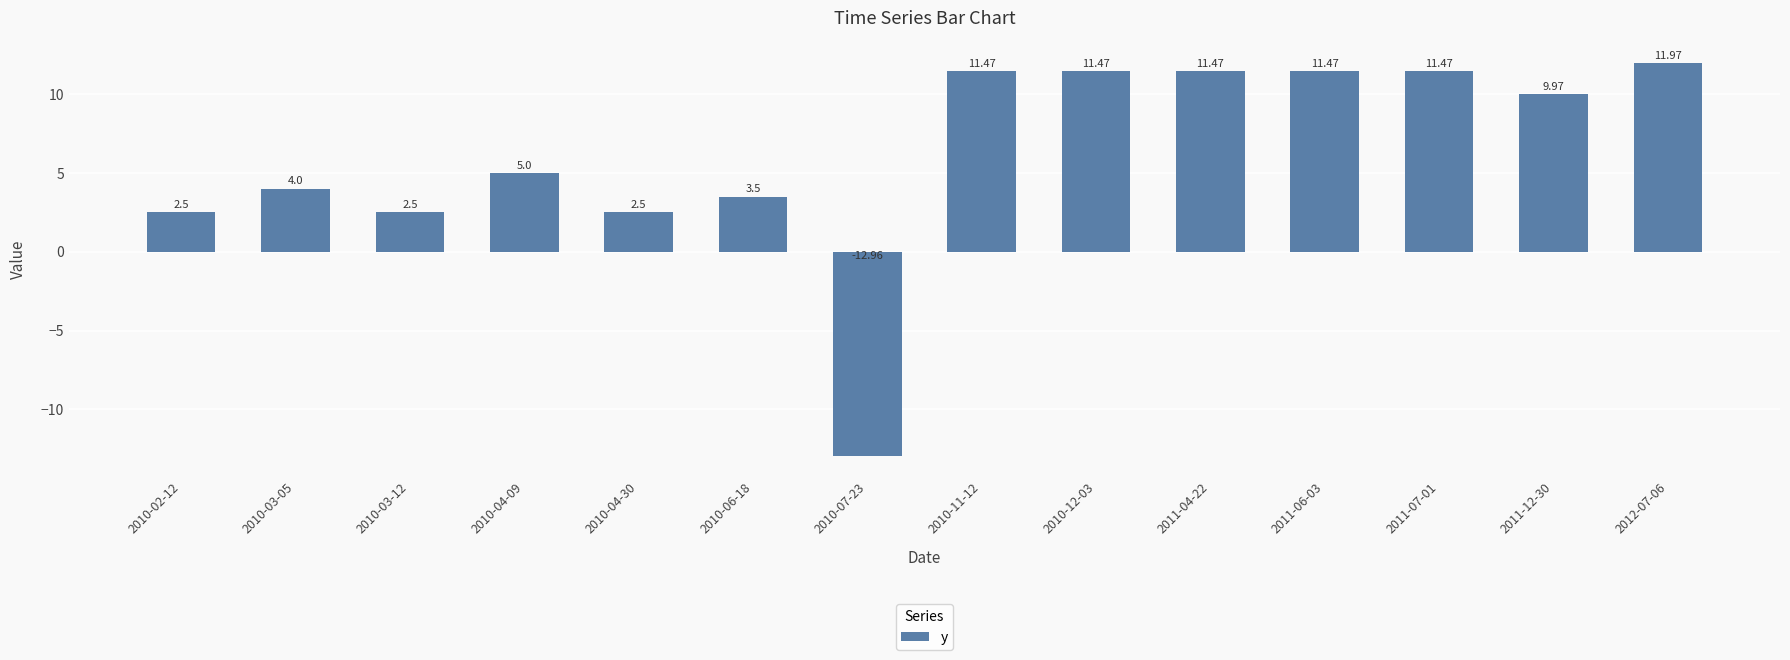

What is the sum of the values at 2011-12-30 and 2010-03-05?

14.0